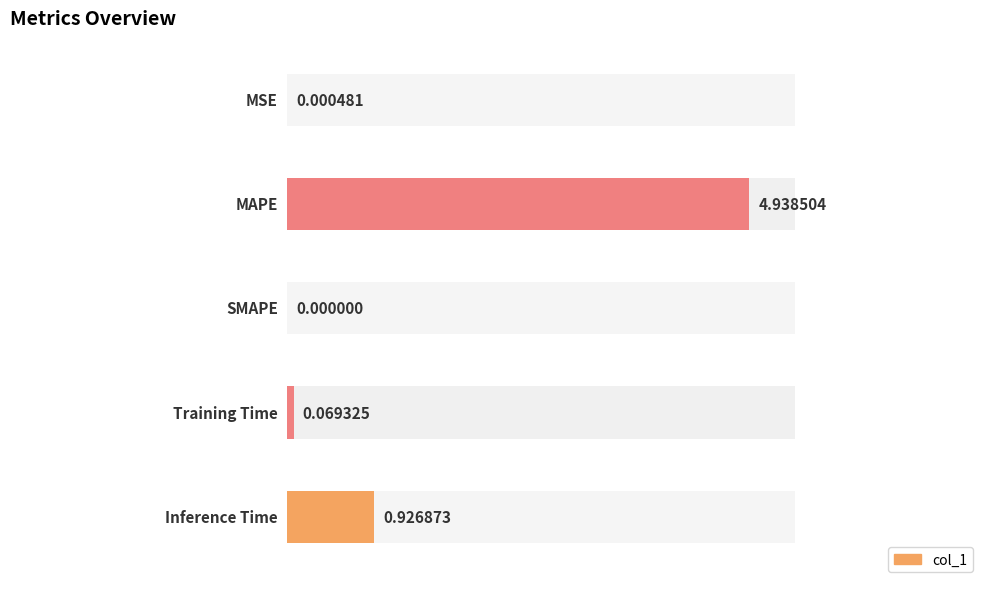

Which label corresponds to the smallest value in the chart?

SMAPE